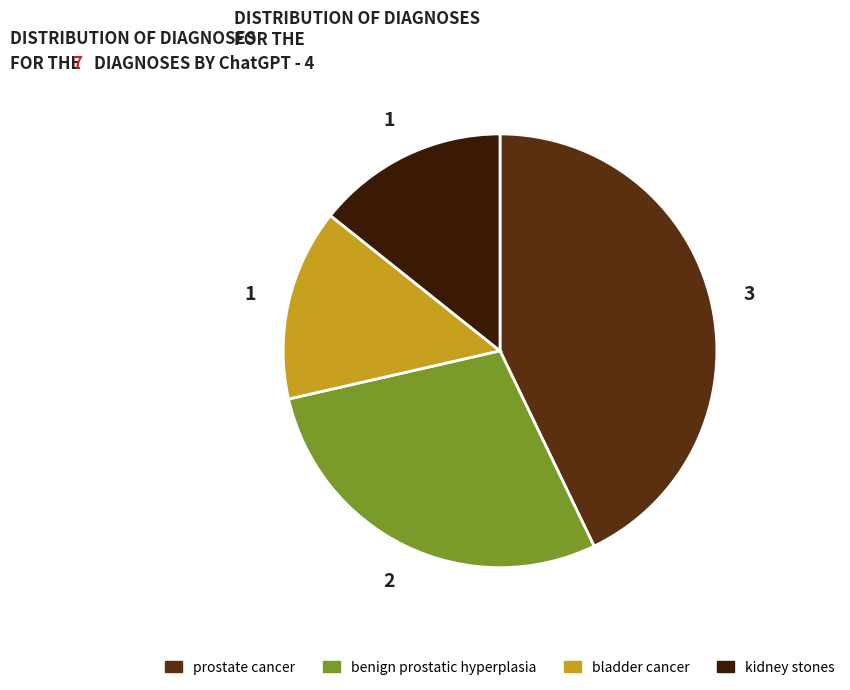

Which slice is the largest?

prostate cancer